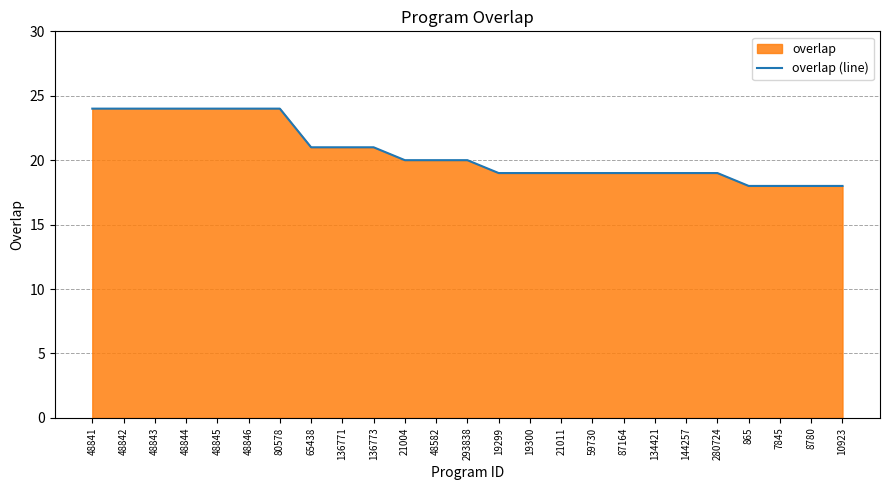

Read the value at 59730.

19